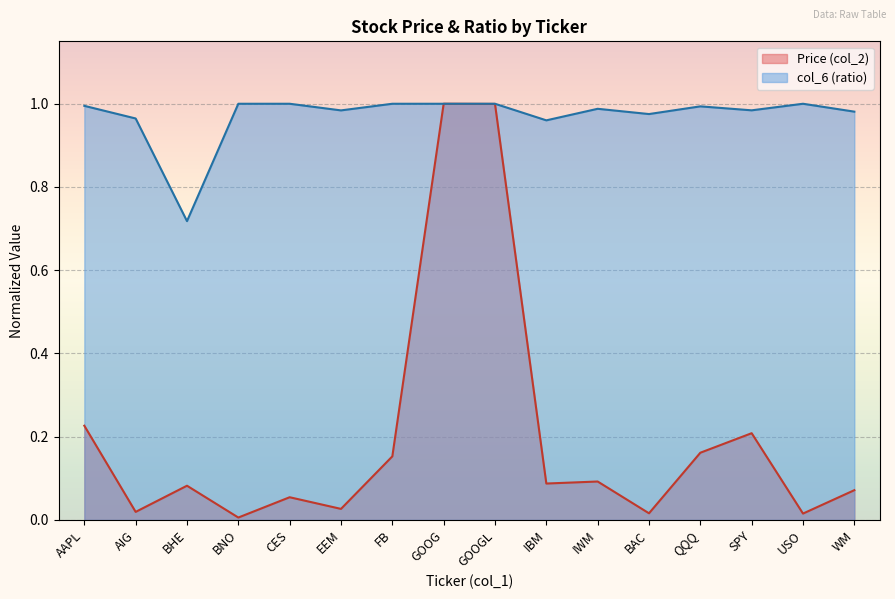

Is the value of Price (col_2) at GOOGL greater than the value of col_6 (ratio) at FB?

No